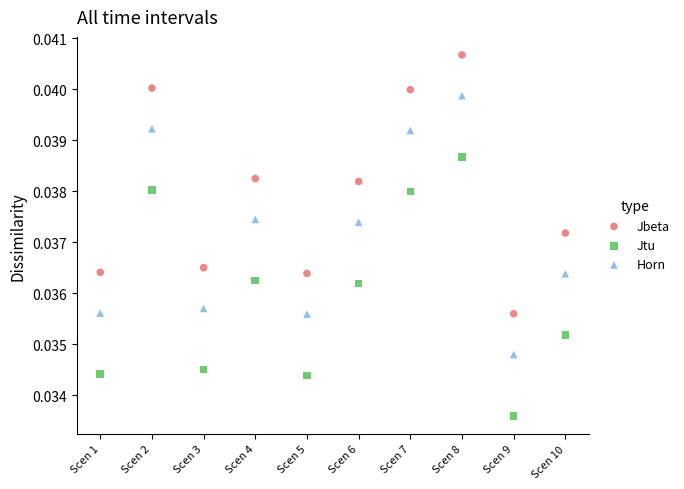

Which series contains the lowest Y value?

Jtu